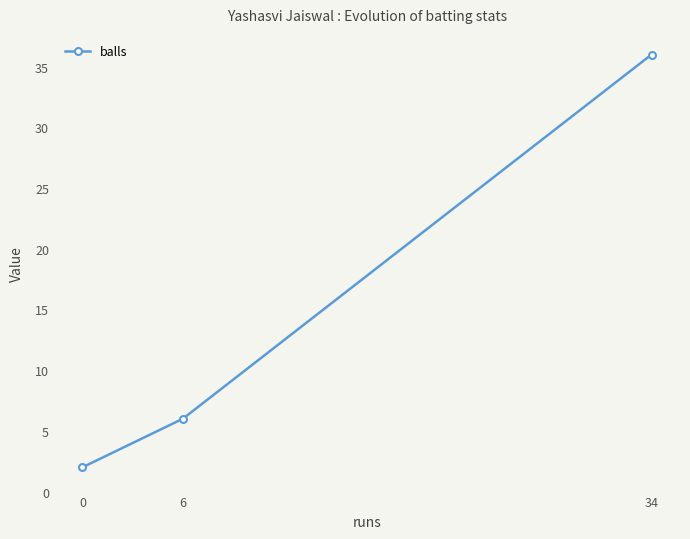

Count the values in the range 2 to 36.

3